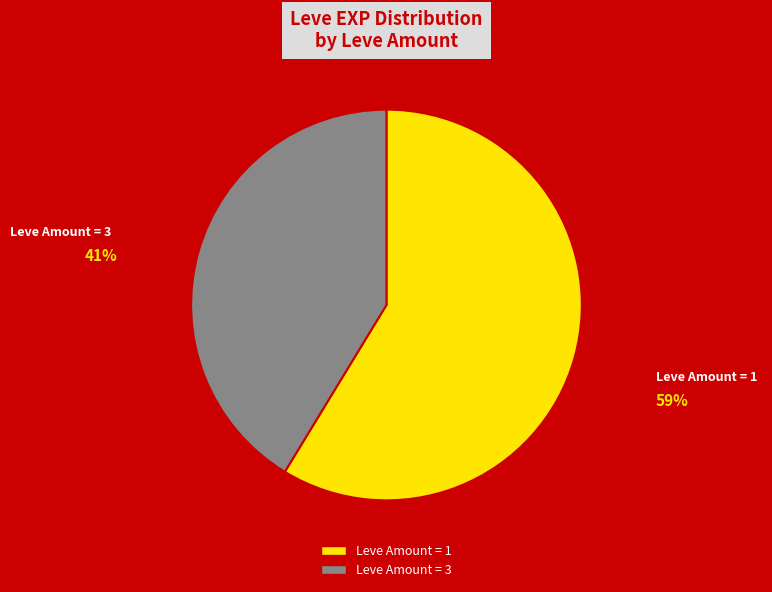

Does any single category account for the majority?

Yes